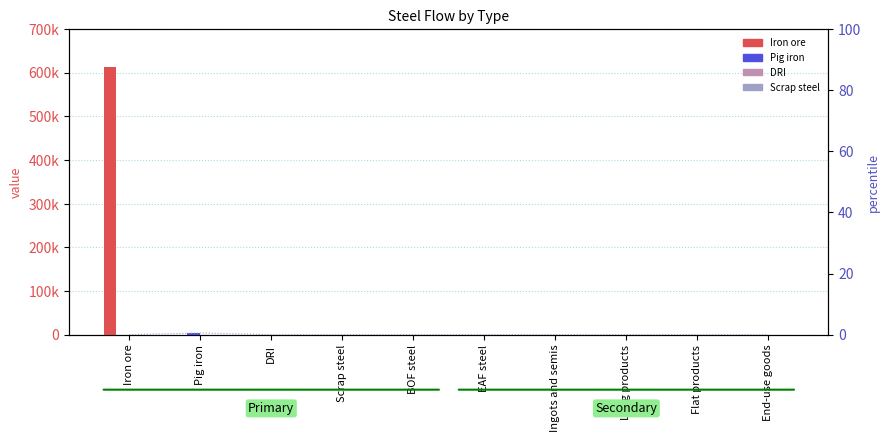

What is the maximum value shown in the chart?

613689.5